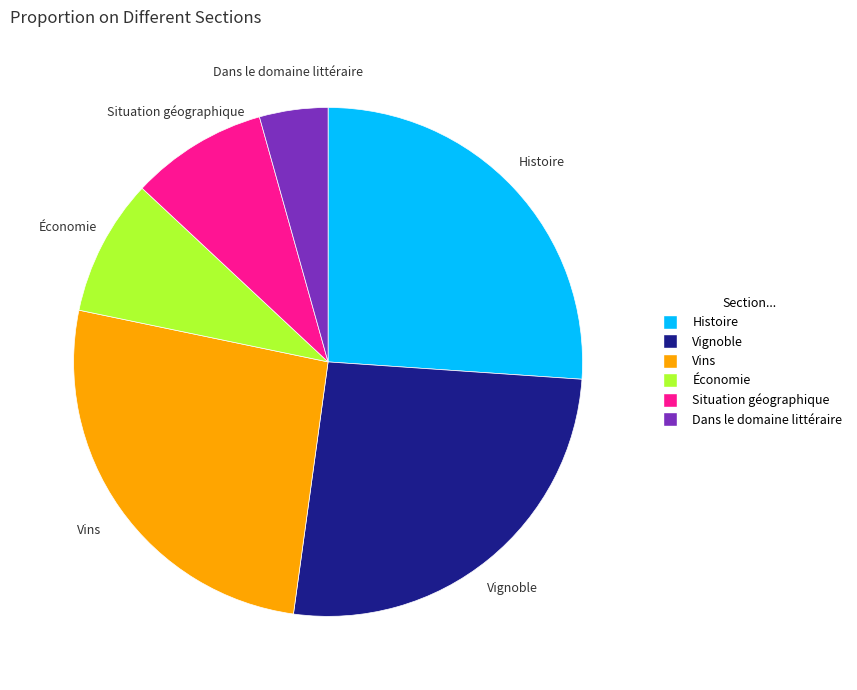

How many segments does this pie chart have?

6